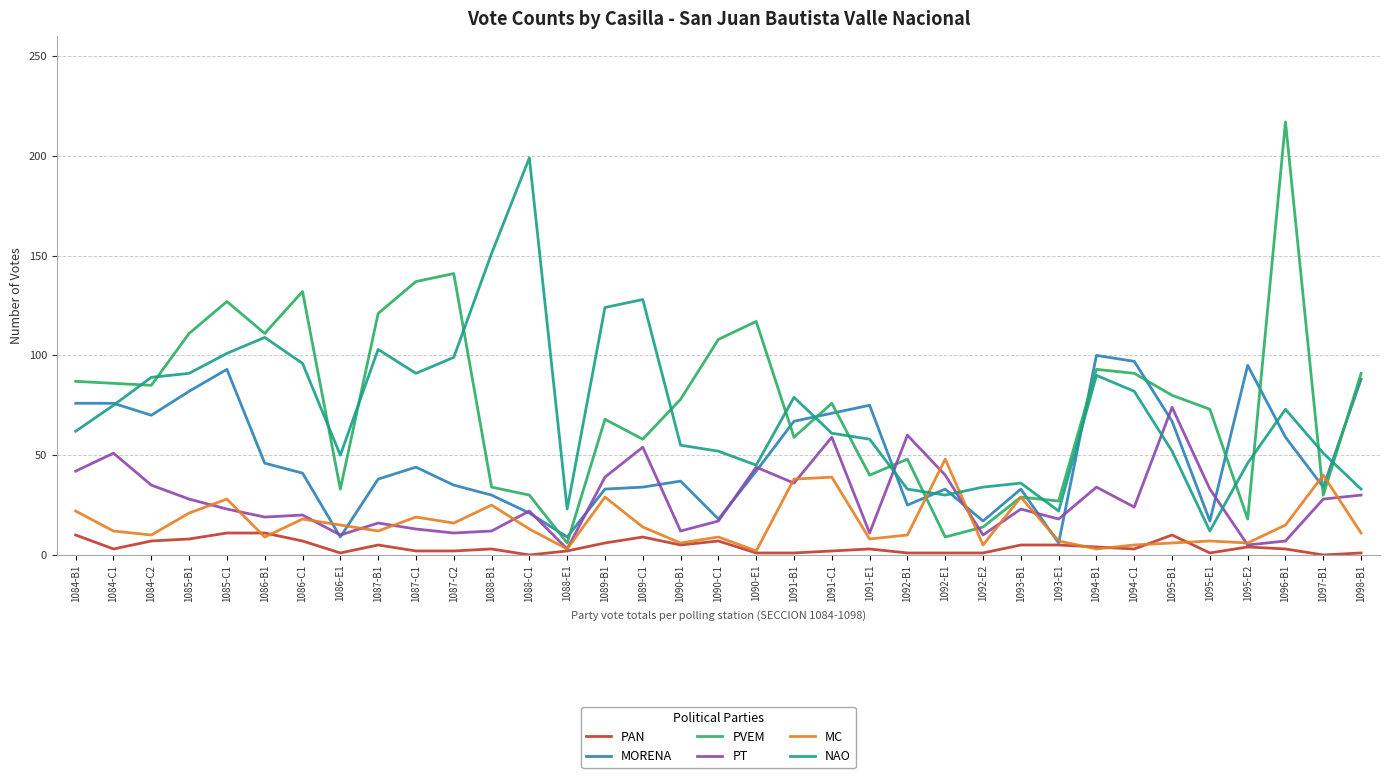

True or false: MORENA has more than 0 interior local peaks.

True